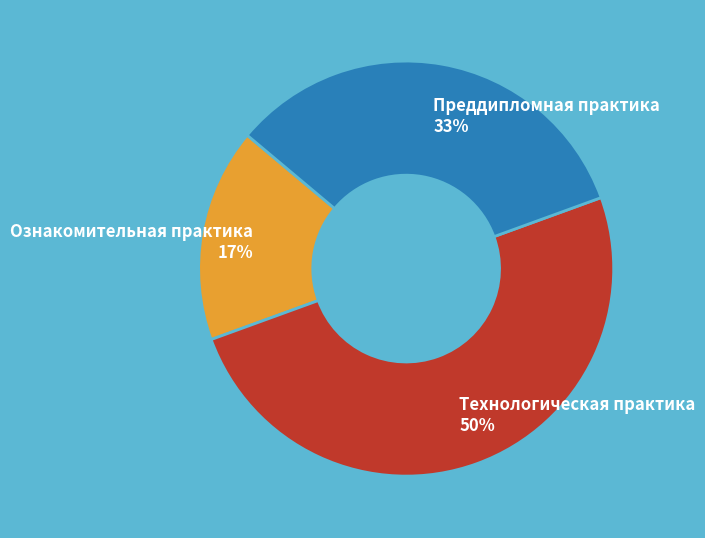

To the nearest percent, what is the difference between the Ознакомительная практика and Технологическая практика slice percentages?

33%